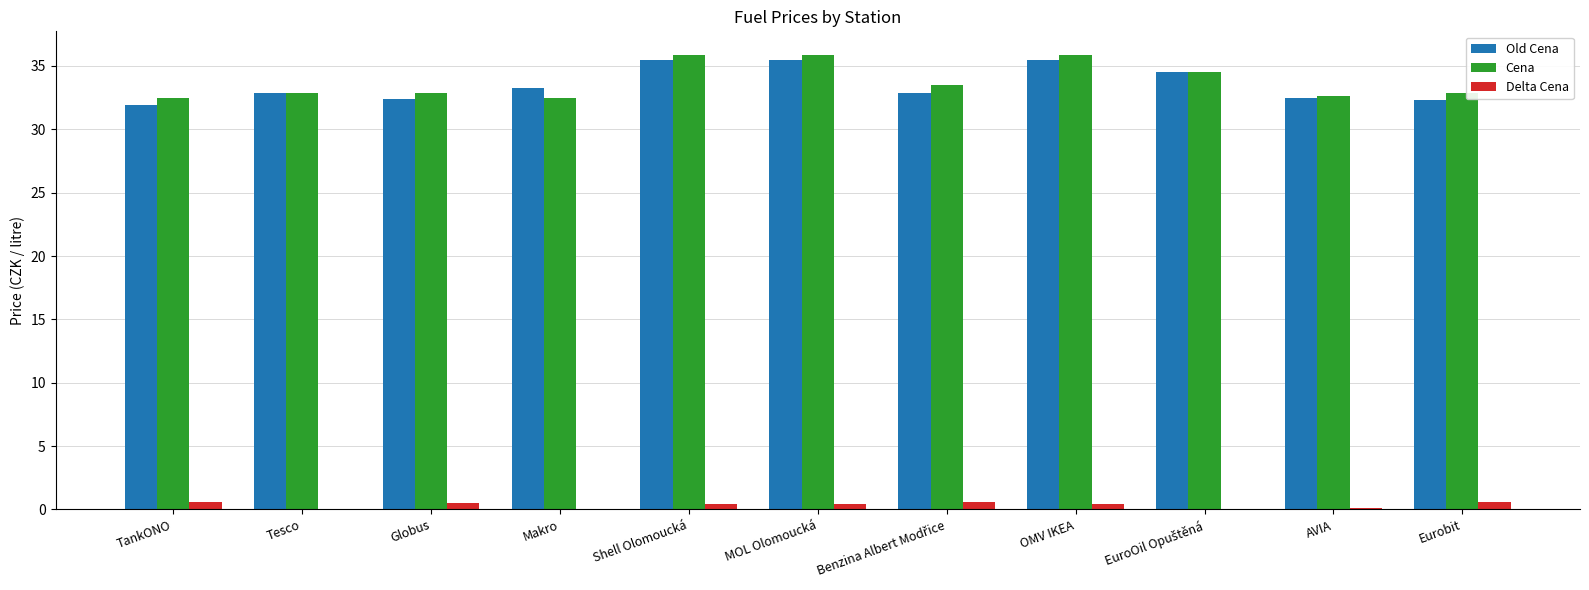

At which label does Old Cena reach its minimum?

TankONO